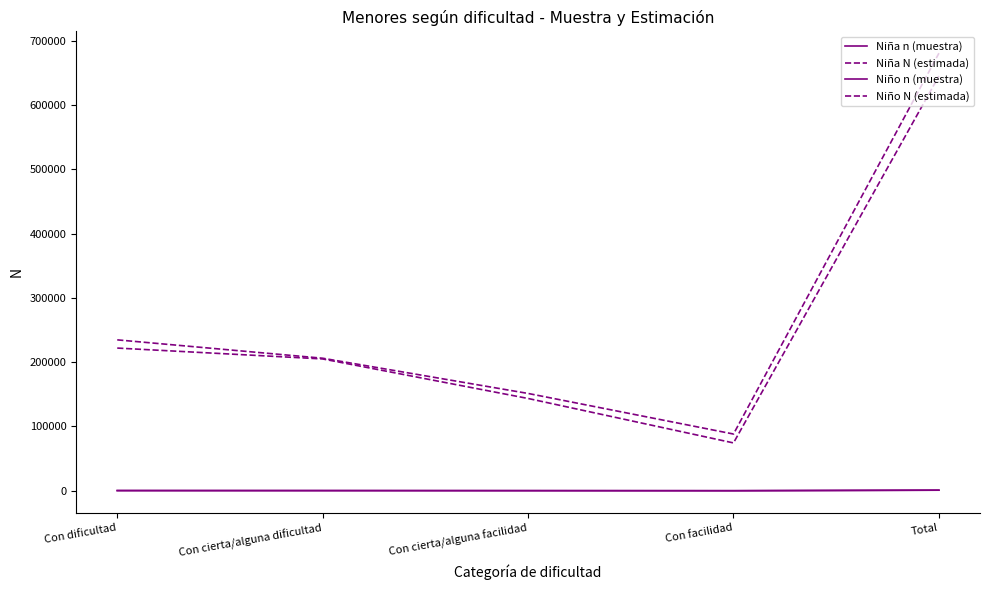

Is the value of Niño n (muestra) at Con dificultad greater than the value of Niña n (muestra) at Con facilidad?

Yes